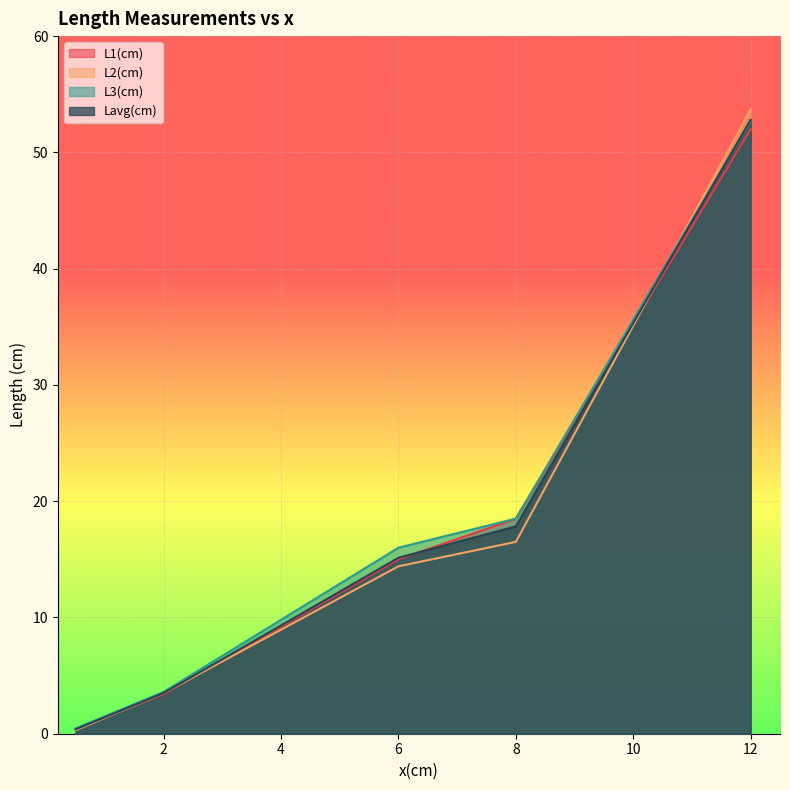

What is the sum of all Lavg(cm) values?

89.7